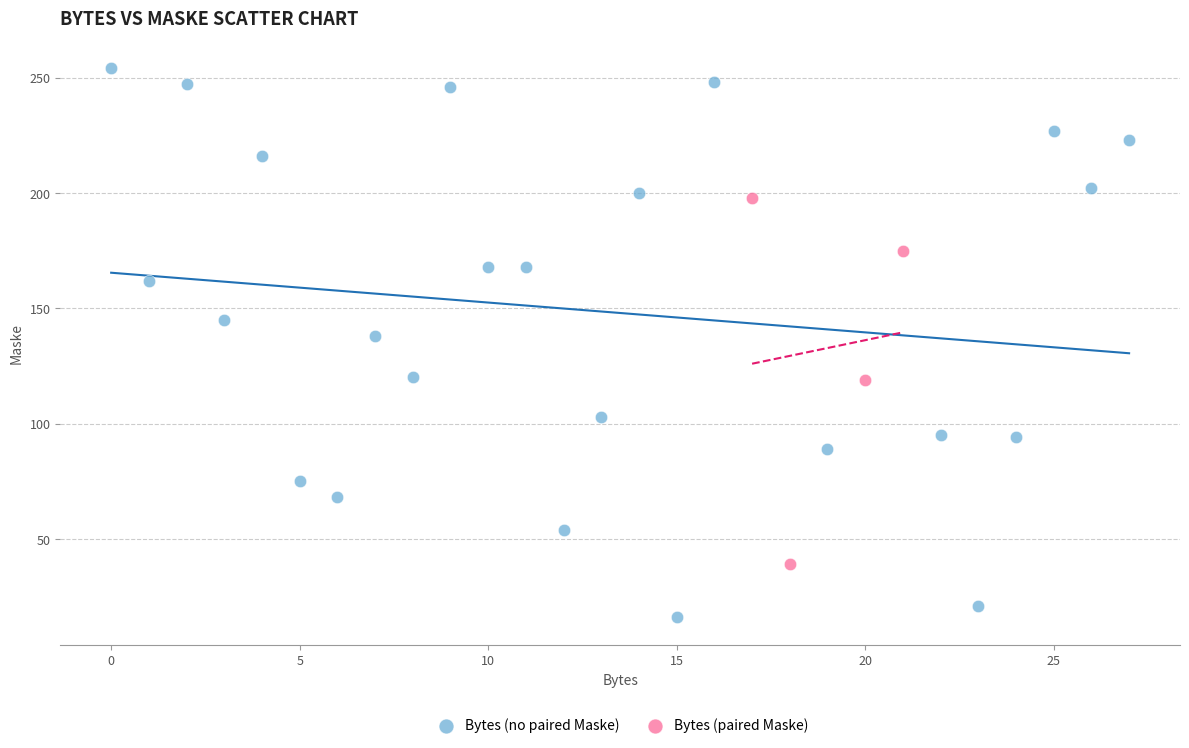

Which series reaches the maximum Y coordinate?

Bytes (no paired Maske)